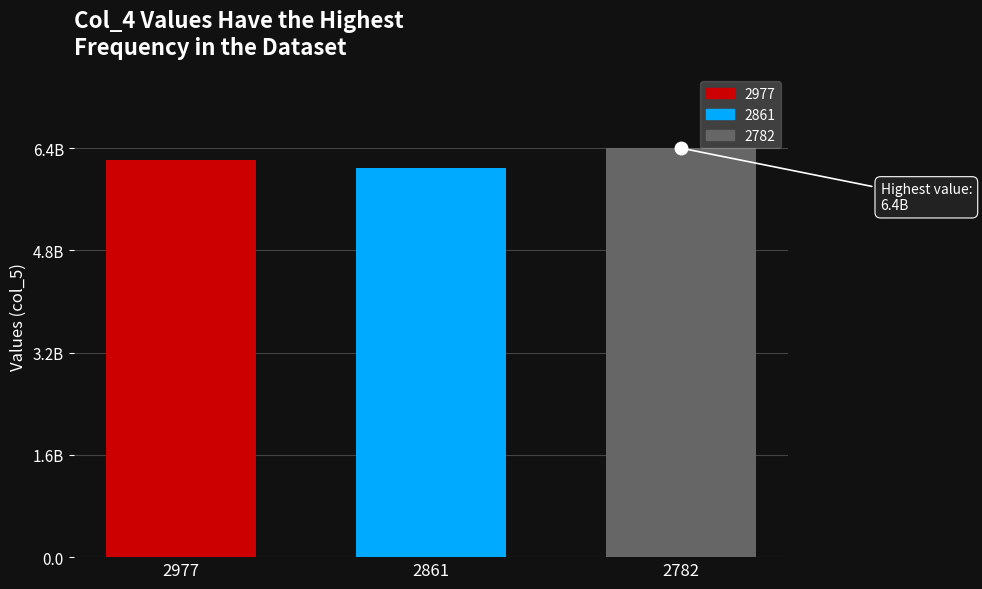

Does the chart contain any negative values?

No